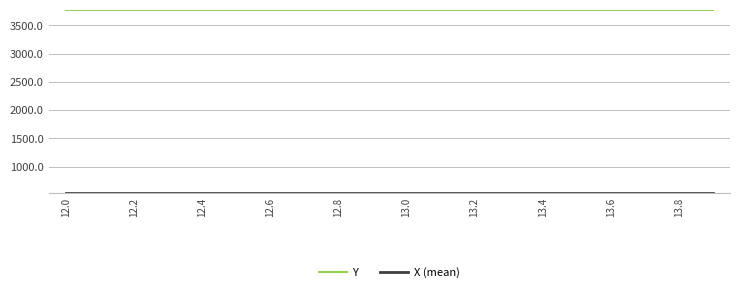

Which series has the largest total across all categories?

Y